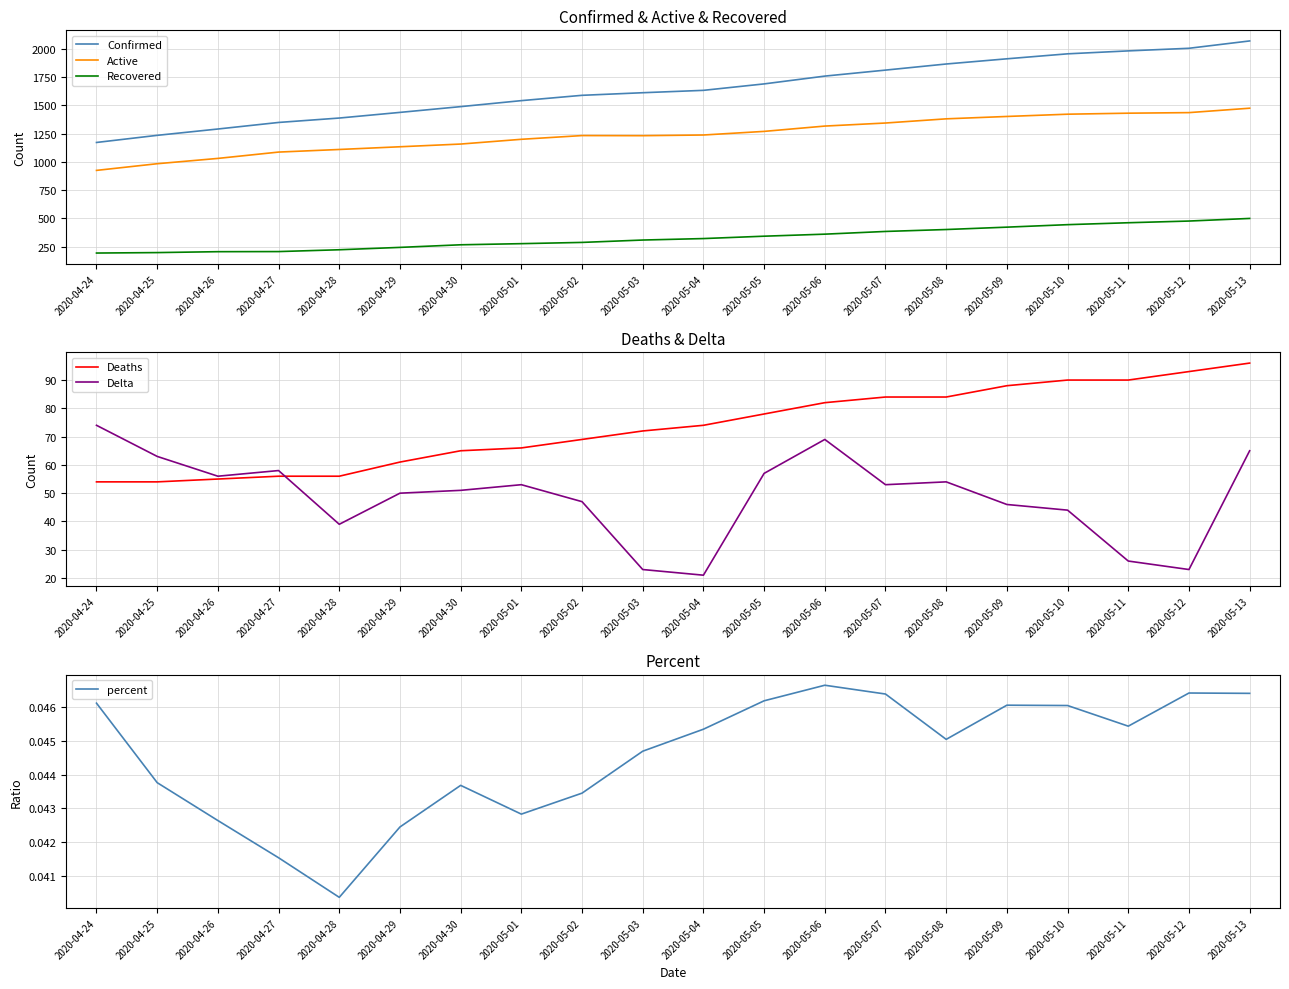

What is the label of the 11th point from the right?

2020-05-03